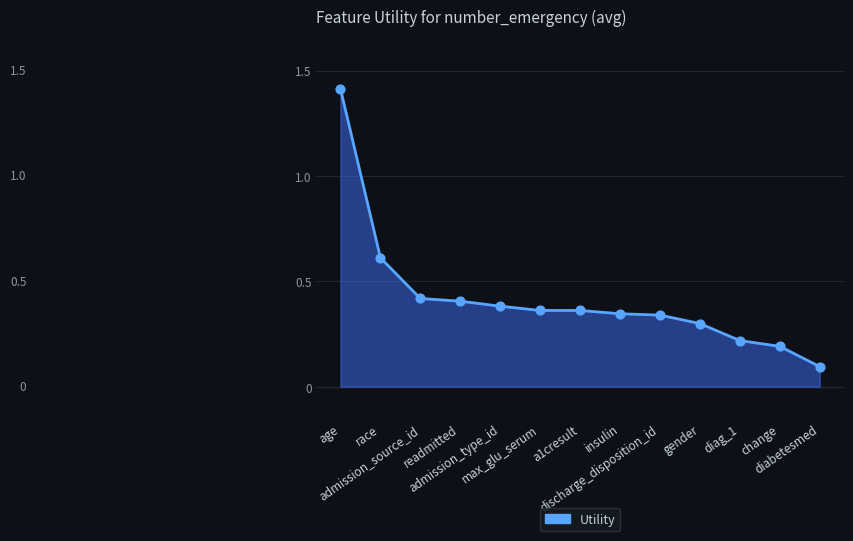

Which has a higher value, gender or max_glu_serum?

max_glu_serum